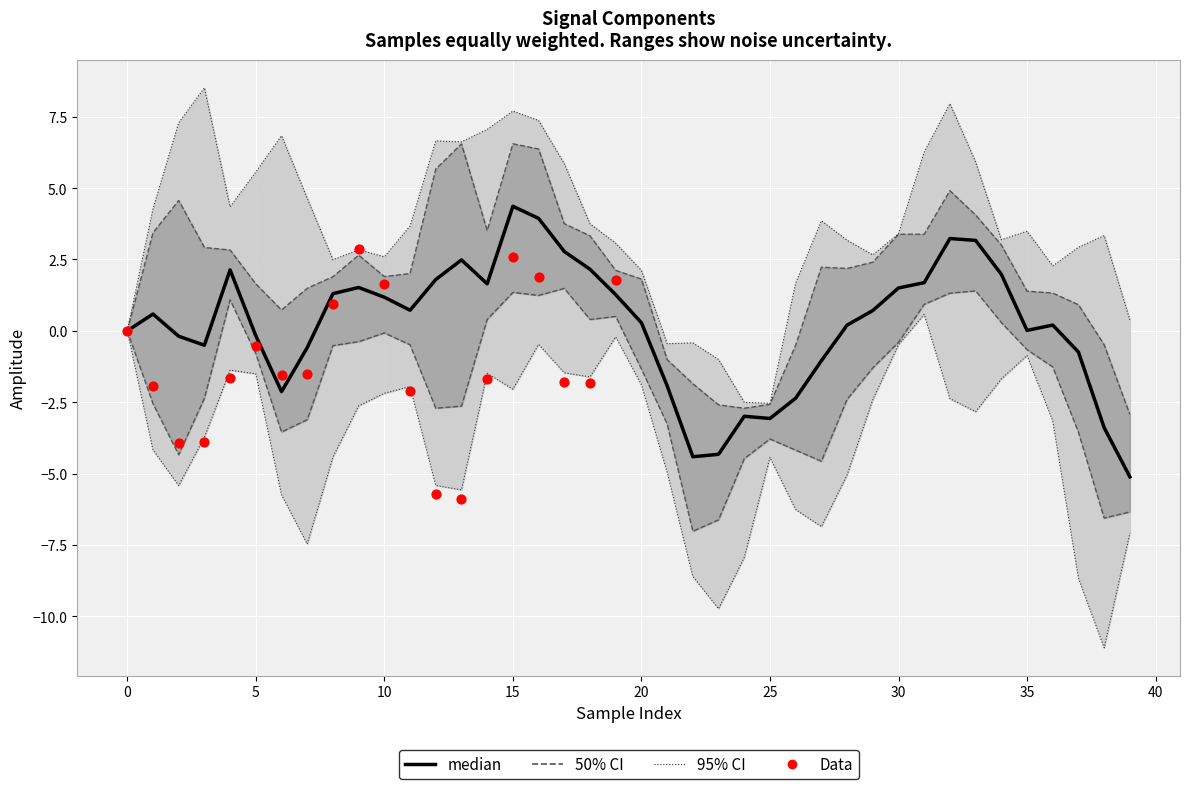

What is the total value across all series at 17?

9.8